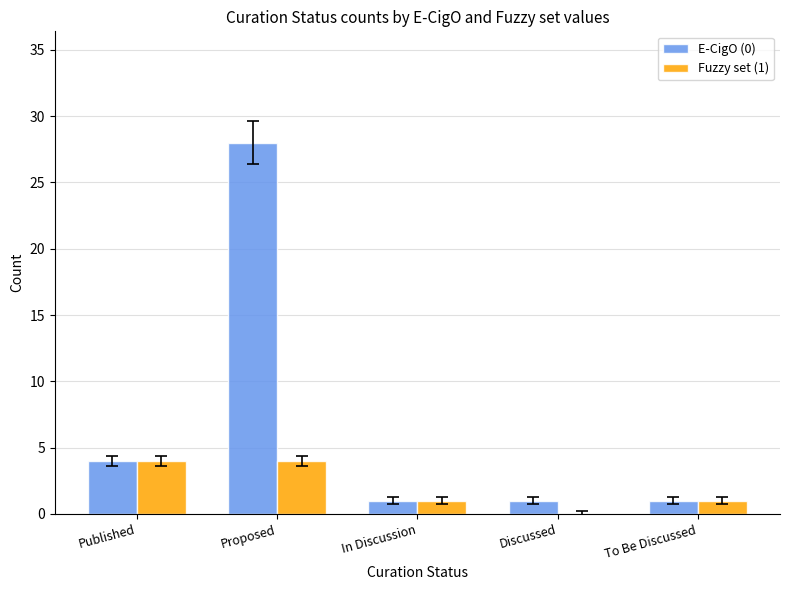

How many groups of bars are there?

5